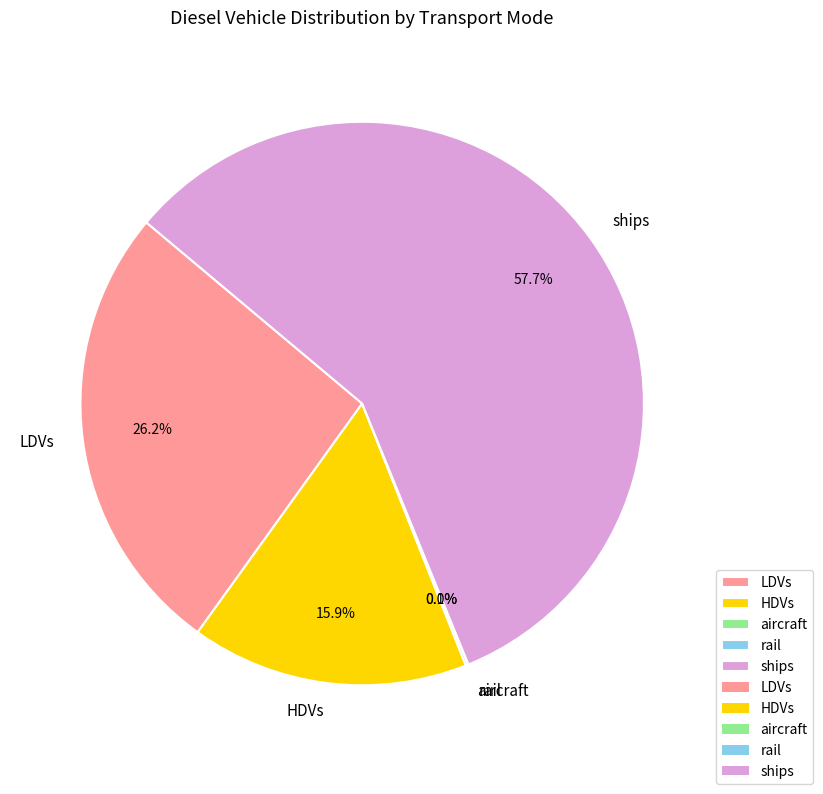

Approximately how many times larger is the value at ships compared to LDVs?

2.2